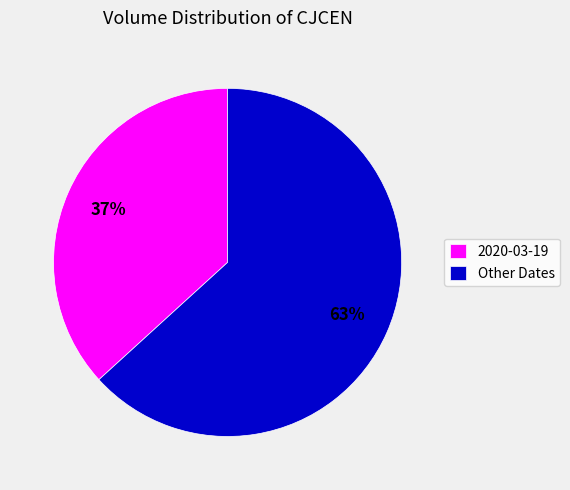

Is it true that Other Dates is 63% of the pie?

True